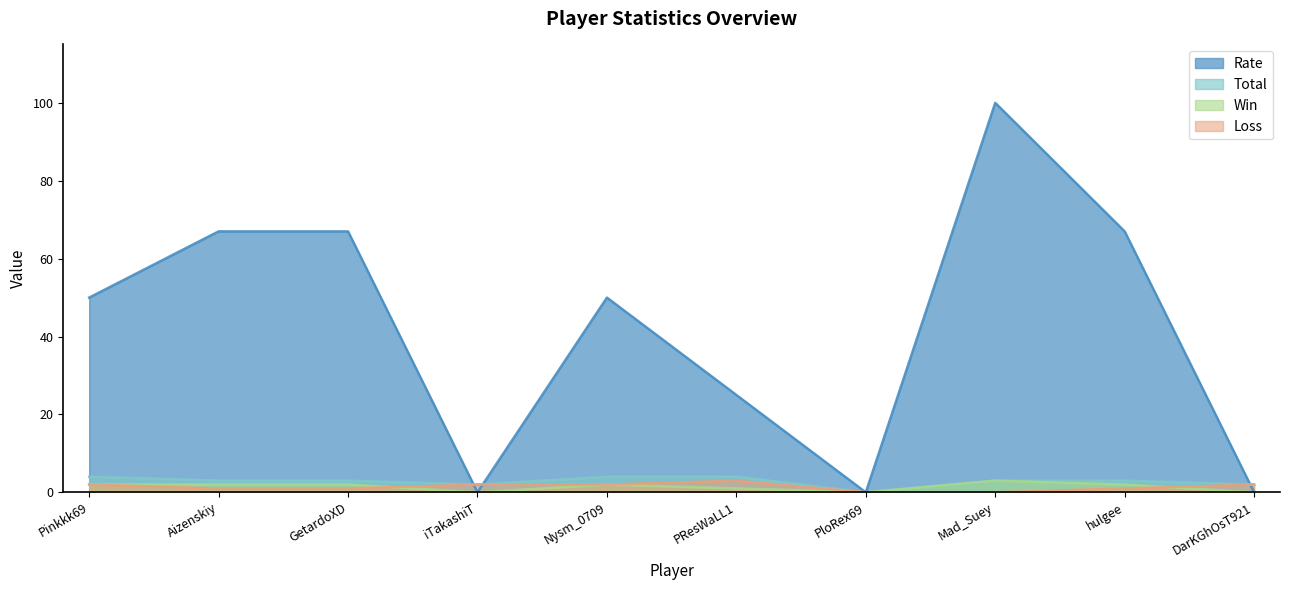

Between Mad_Suey and GetardoXD, which is larger?

Mad_Suey